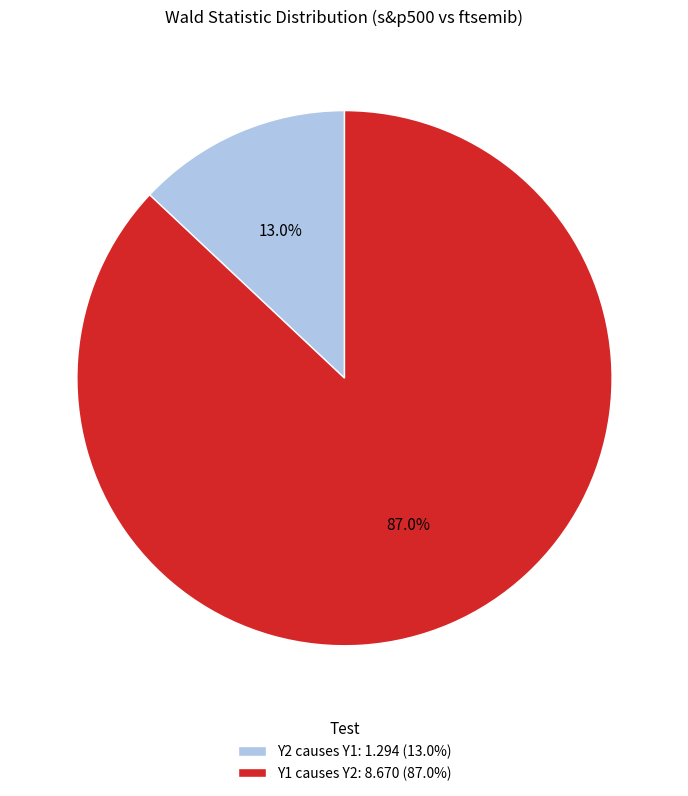

Rank the categories by value from lowest to highest.

Y2 causes Y1, Y1 causes Y2